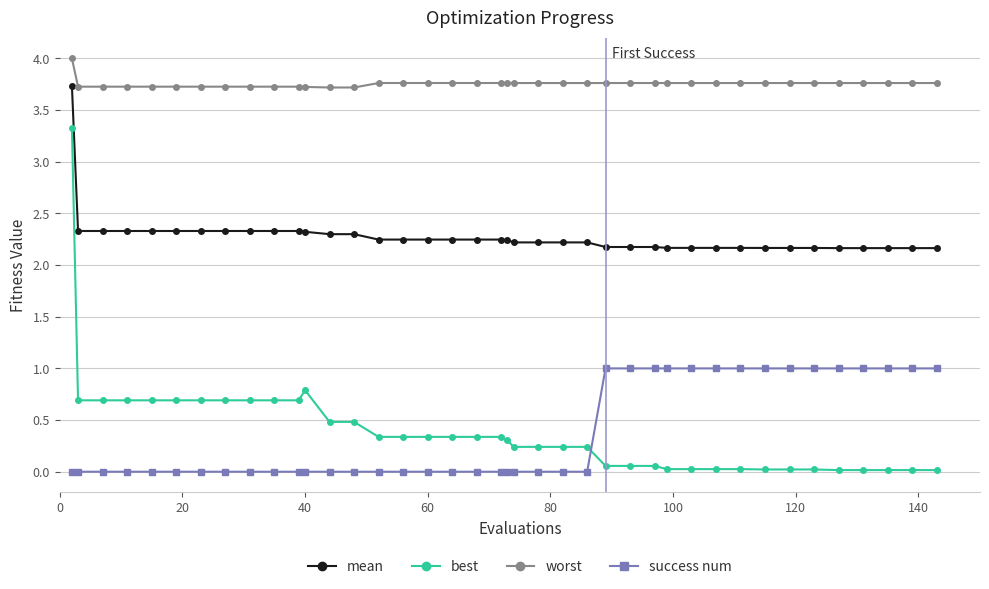

What is the average value of the best series?

0.4